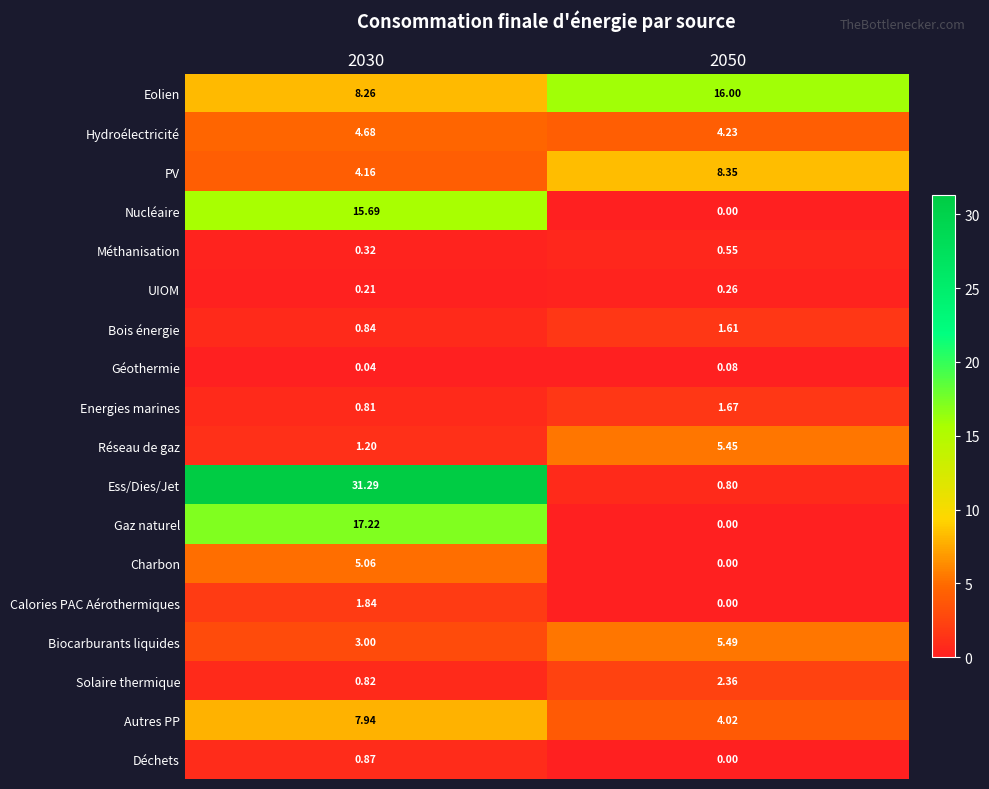

List the series in order of their peak value, lowest first.

Géothermie, UIOM, Méthanisation, Déchets, Bois énergie, Energies marines, Calories PAC Aérothermiques, Solaire thermique, Hydroélectricité, Charbon, Réseau de gaz, Biocarburants liquides, Autres PP, PV, Nucléaire, Eolien, Gaz naturel, Ess/Dies/Jet